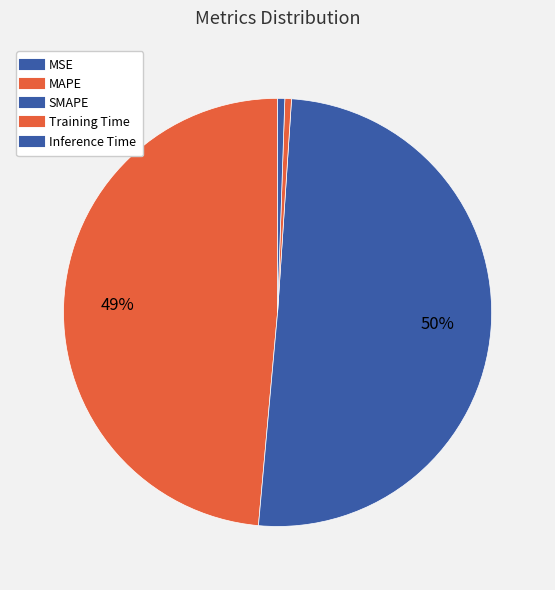

Which has a higher value, Training Time or SMAPE?

SMAPE